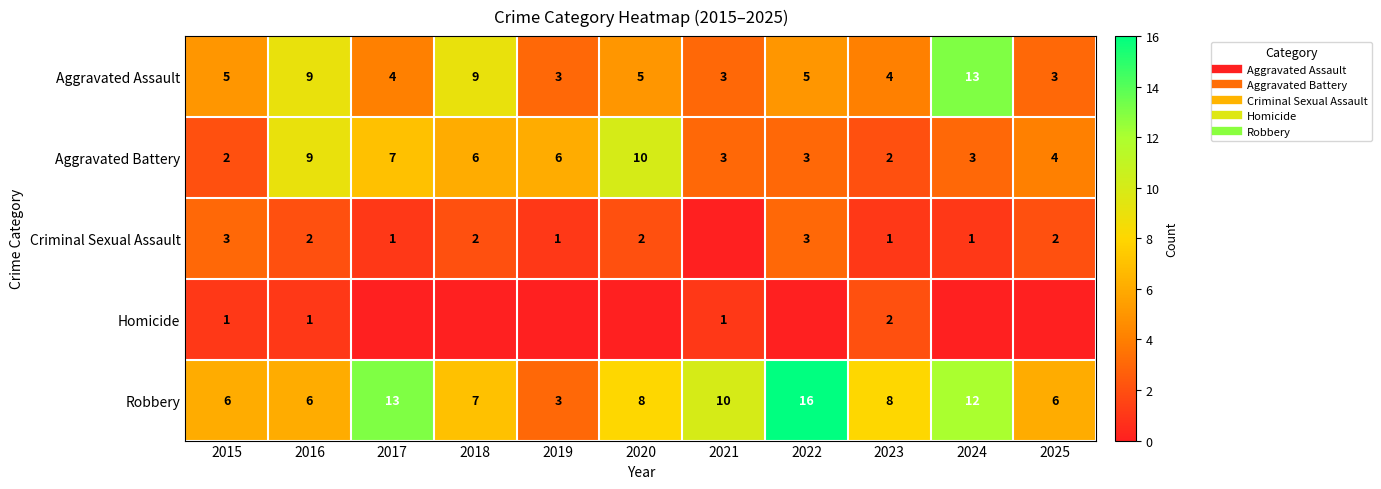

What is the spread (max minus min) of values at 2025?

6